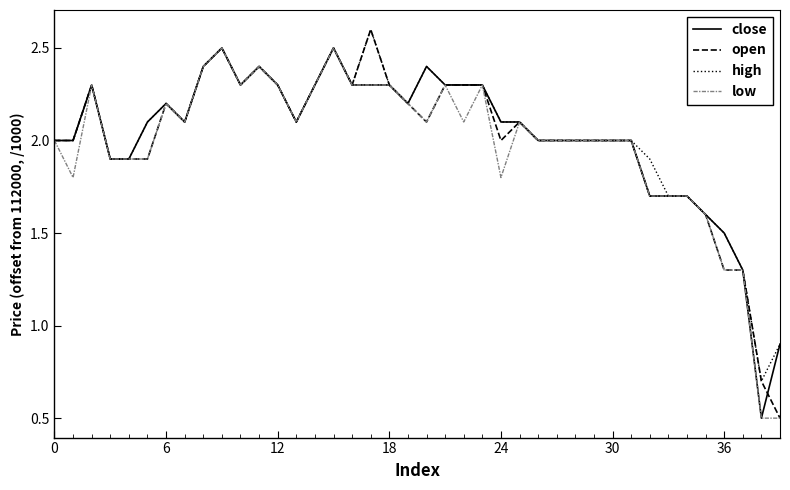

Which series has the largest range (max minus min)?

open